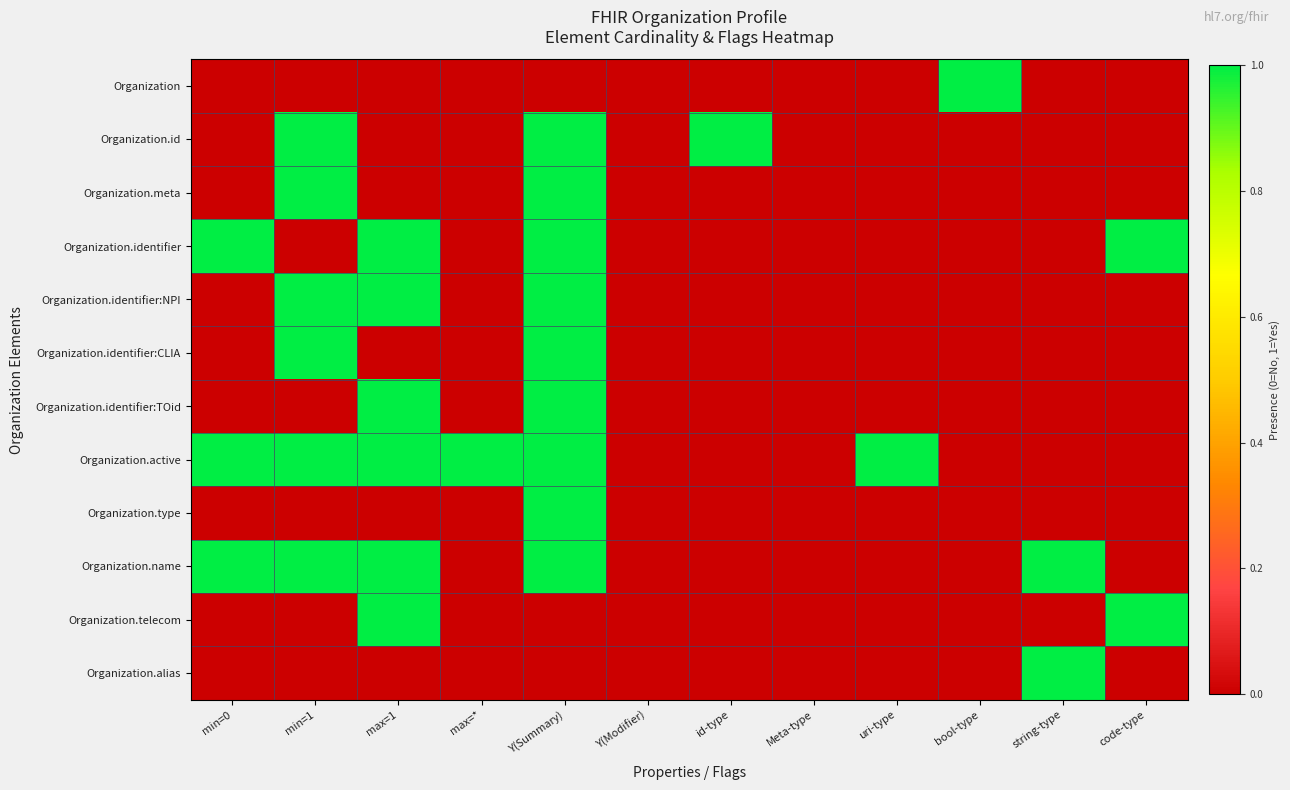

Which label corresponds to the smallest value in the chart?

min=0